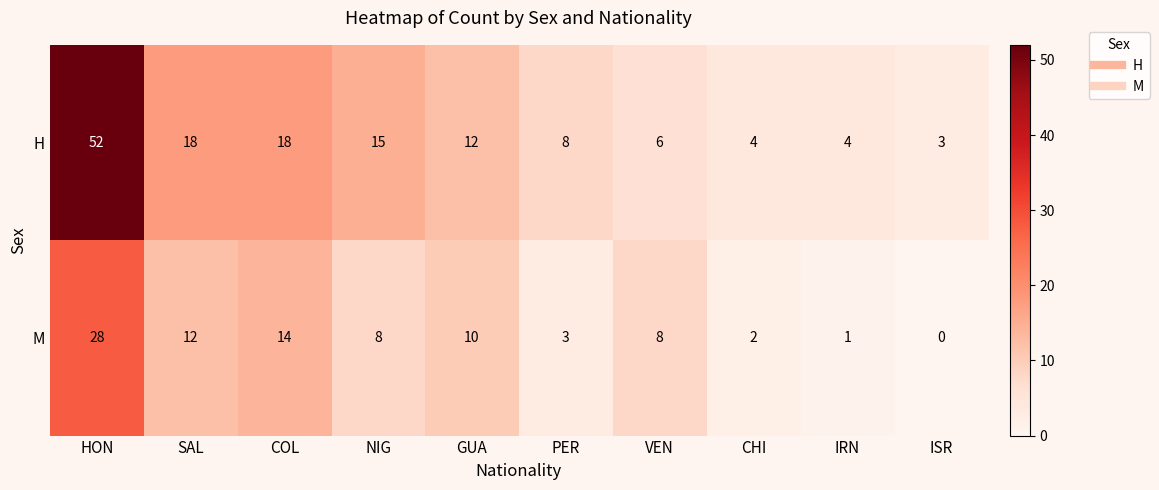

Reading left to right, transcribe all the data shown in this chart.

H: 52	18	18	15	12	8	6	4	4	3
M: 28	12	14	8	10	3	8	2	1	0